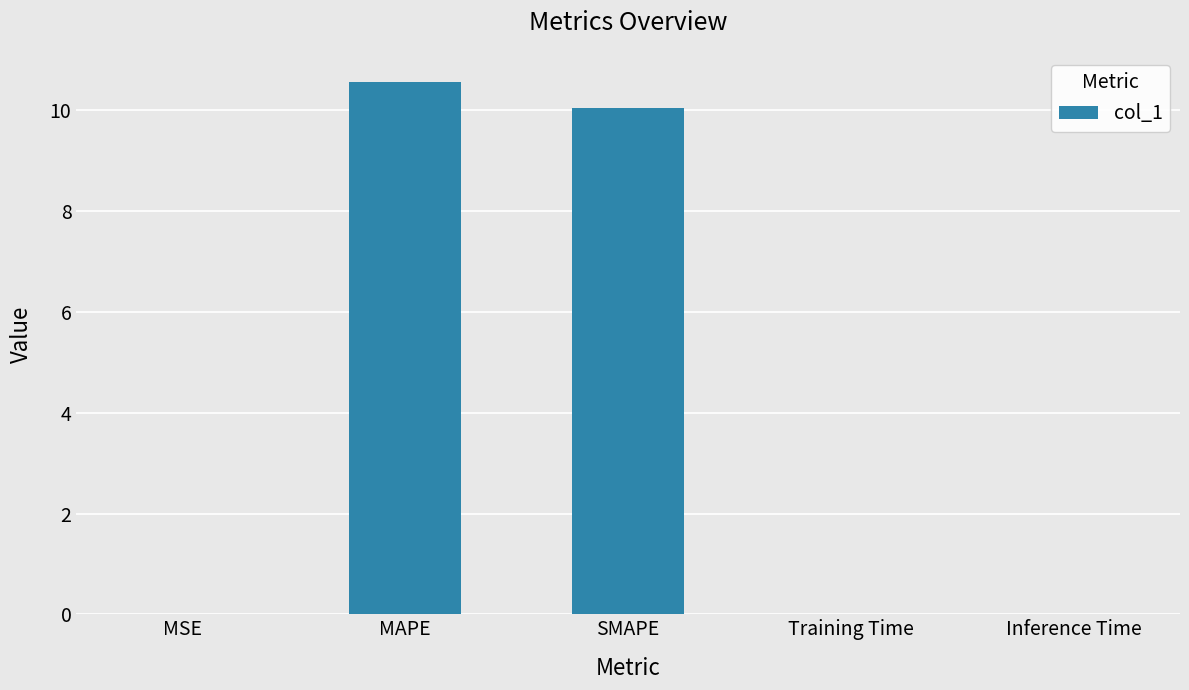

Which has a higher value, Inference Time or MAPE?

MAPE